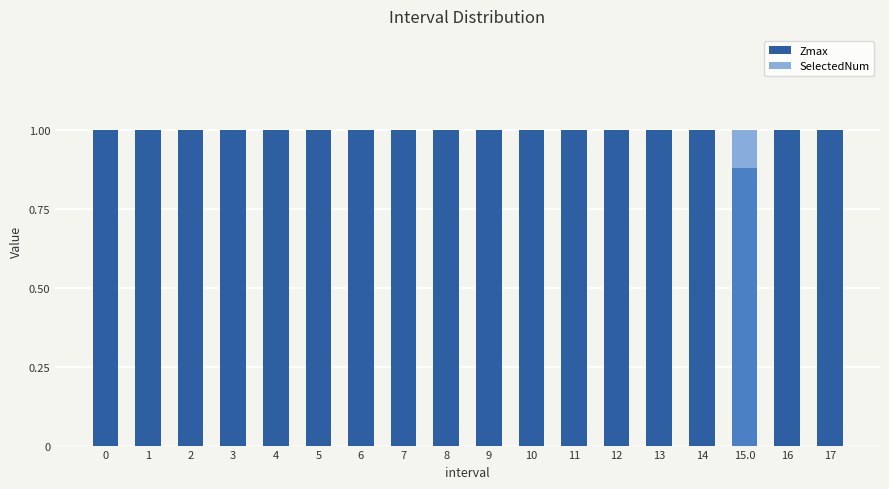

What is the difference between the maximum and minimum values in the Zmax series?

0.1